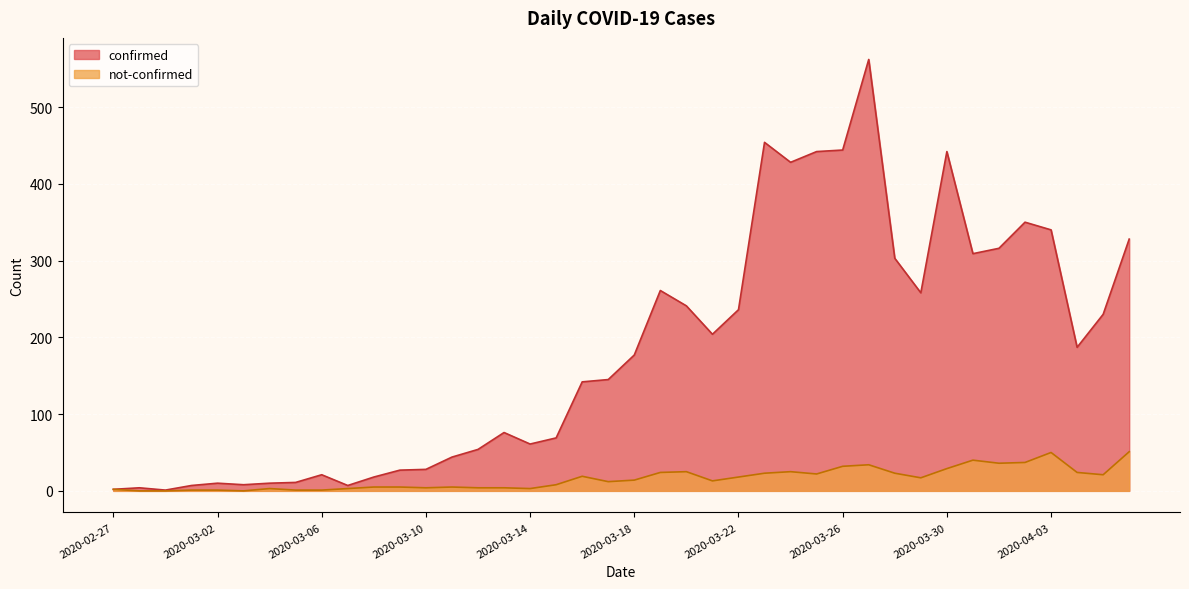

Rank the series by their average value, from highest to lowest.

confirmed, not-confirmed